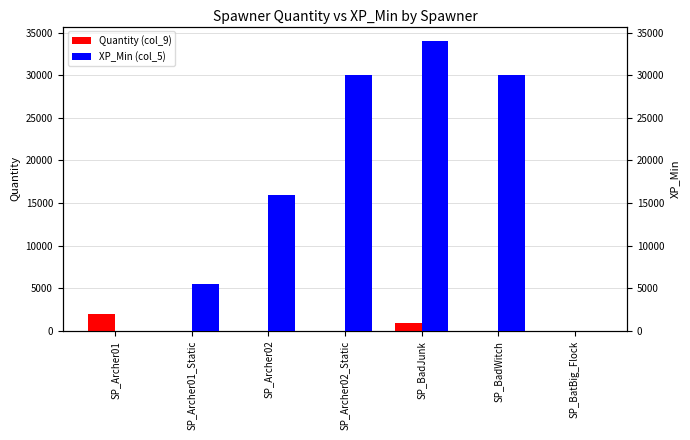

What is the greatest value displayed?

34000